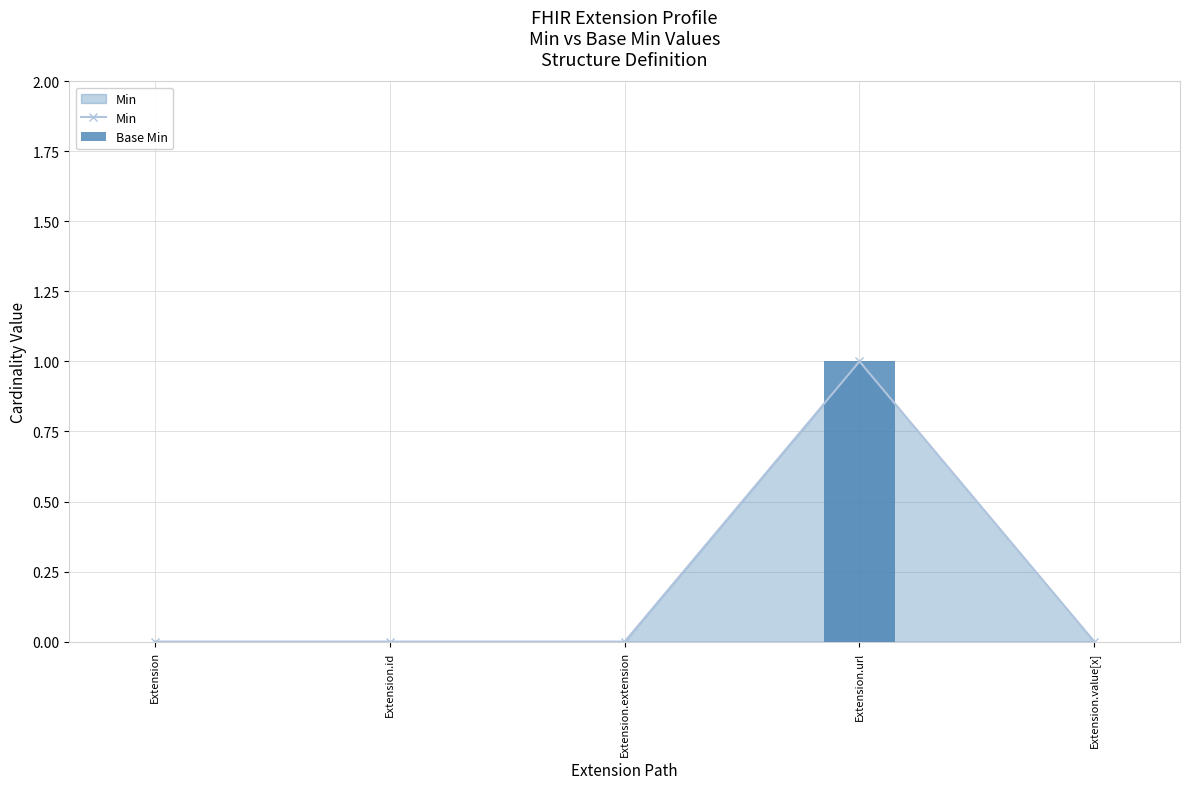

Between Extension.id and Extension.url, which is larger?

Extension.url